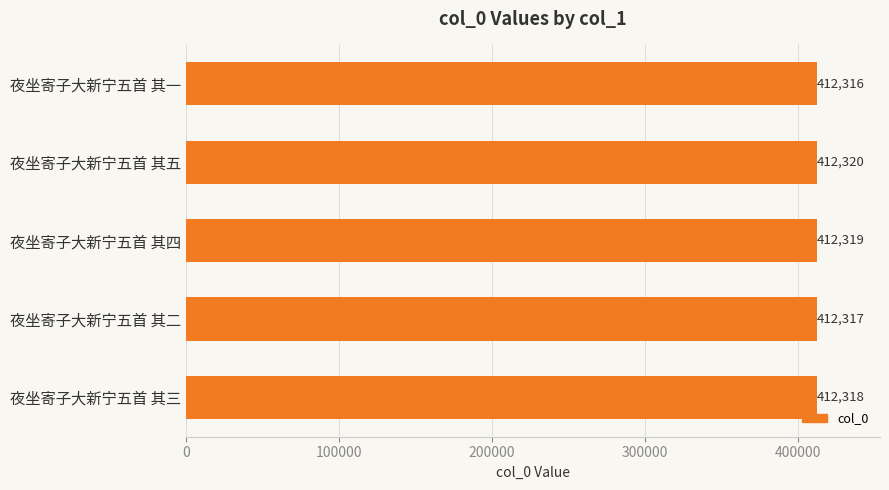

How many bars are there in total?

5